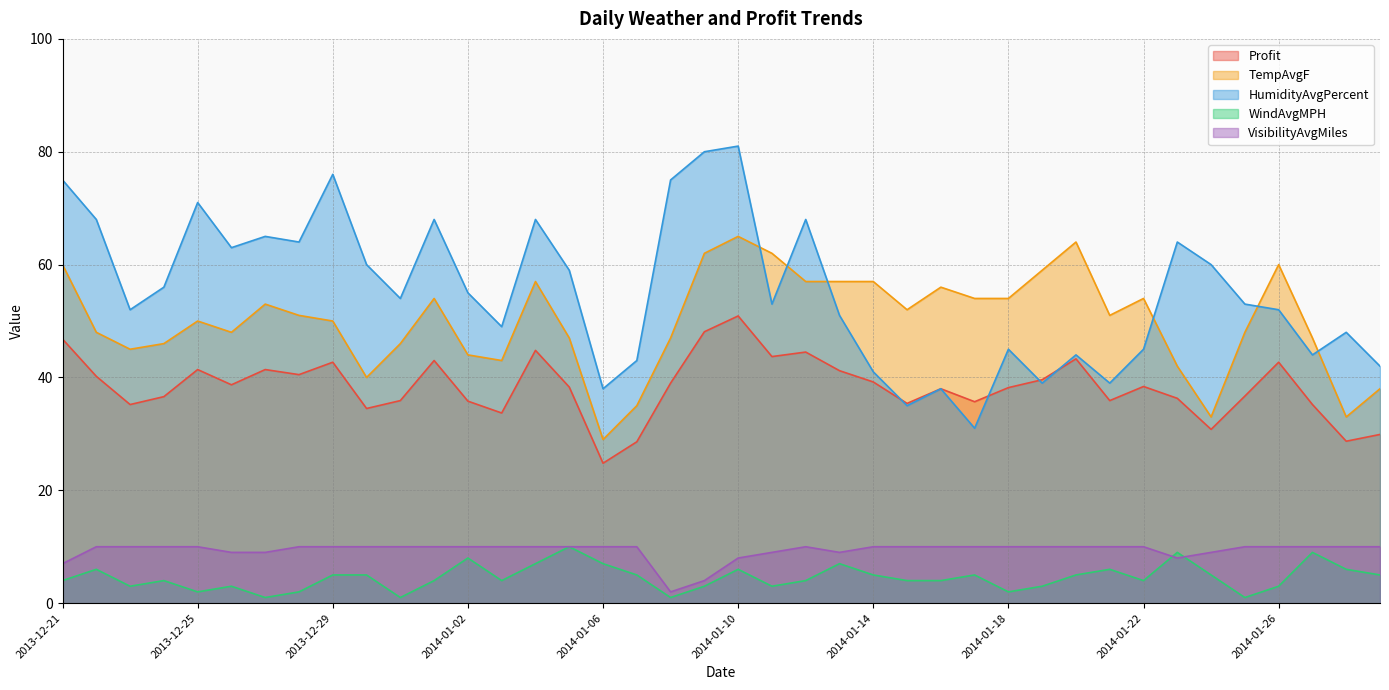

True or false: Profit has more than 0 interior local peaks.

True